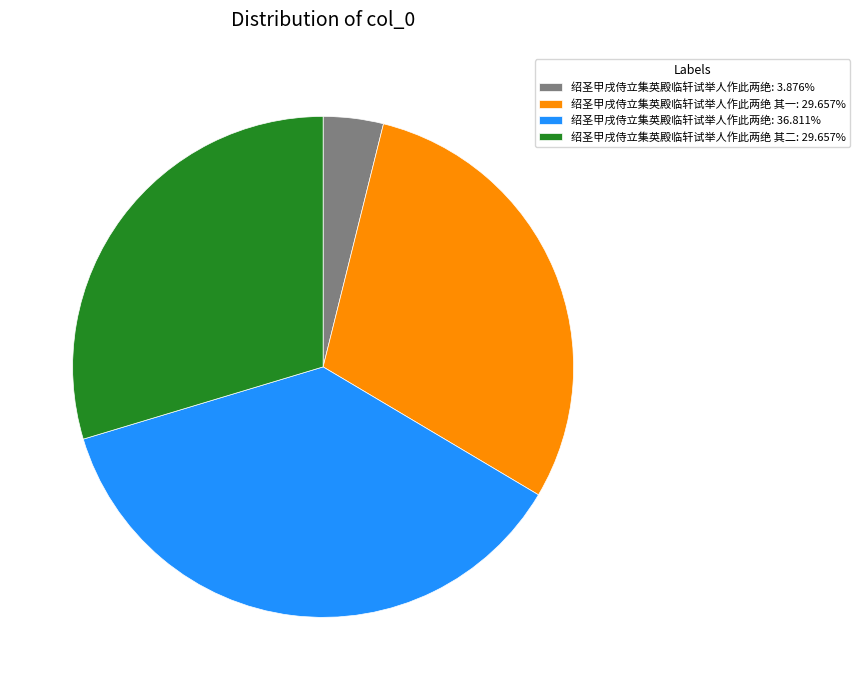

Do 绍圣甲戌侍立集英殿临轩试举人作此两绝 其一: 29.657% and 绍圣甲戌侍立集英殿临轩试举人作此两绝 其二: 29.657% together represent more than half of the pie?

Yes